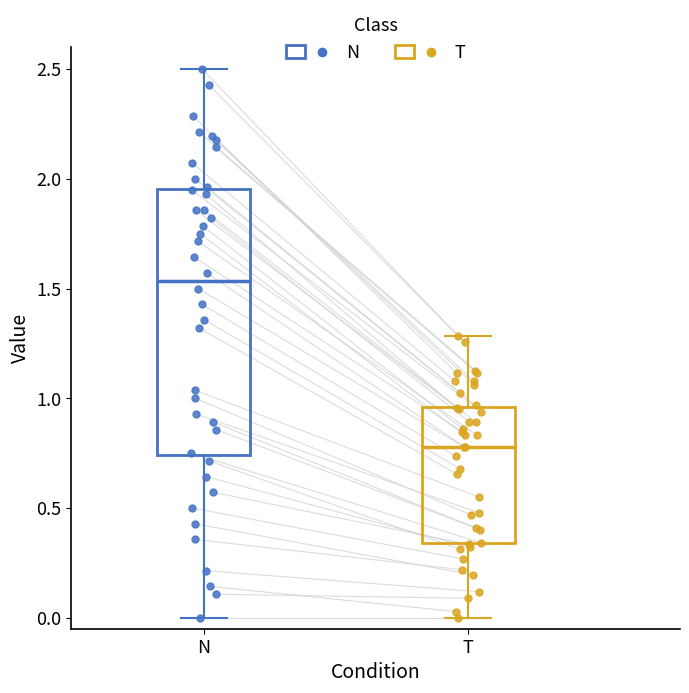

Reading left to right, transcribe this box plot: for each box, give where its median line is, the range the box spans, and where its two whiskers end, as read against the y-axis. The values are not printed on the chart, so give them approximately, as read against the axis.

N: median 1.55, box 0.75 to 1.95, whiskers 0.00 to 2.50
T: median 0.80, box 0.35 to 0.95, whiskers 0.05 to 1.25